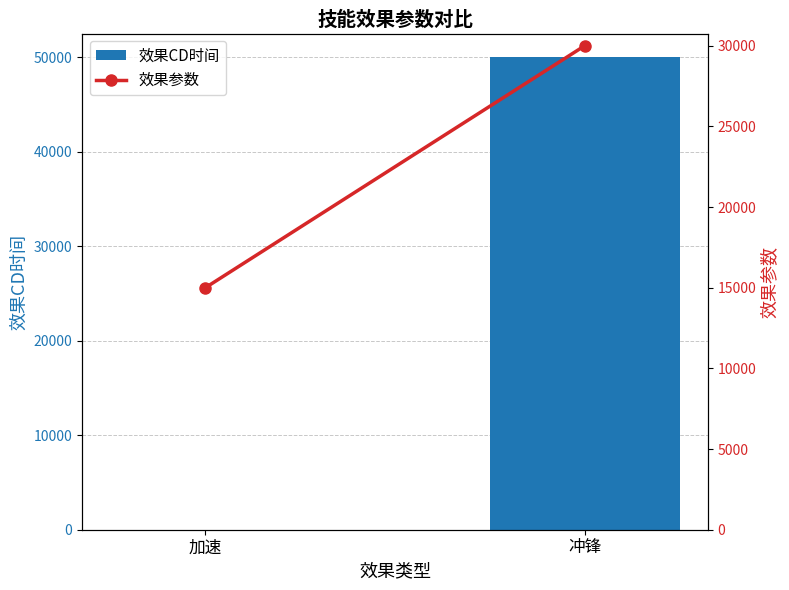

What is the average value of the 效果CD时间 series?

25000